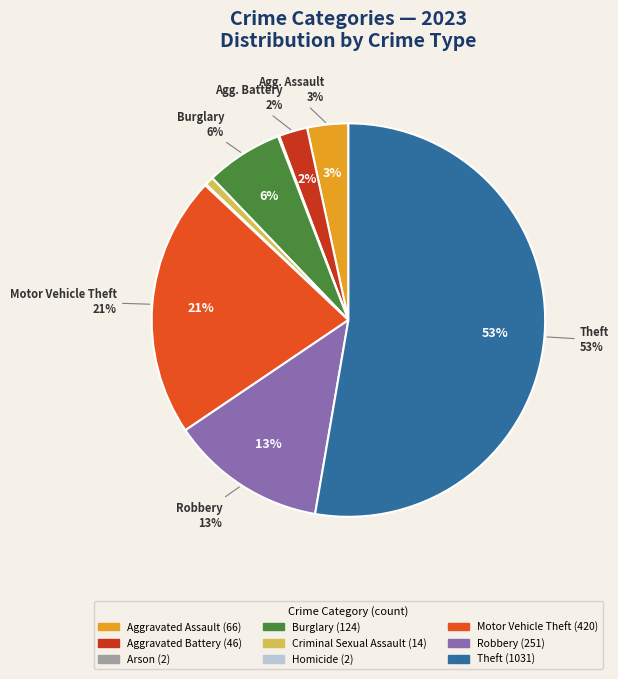

To the nearest percent, what portion does Aggravated Battery represent?

2%